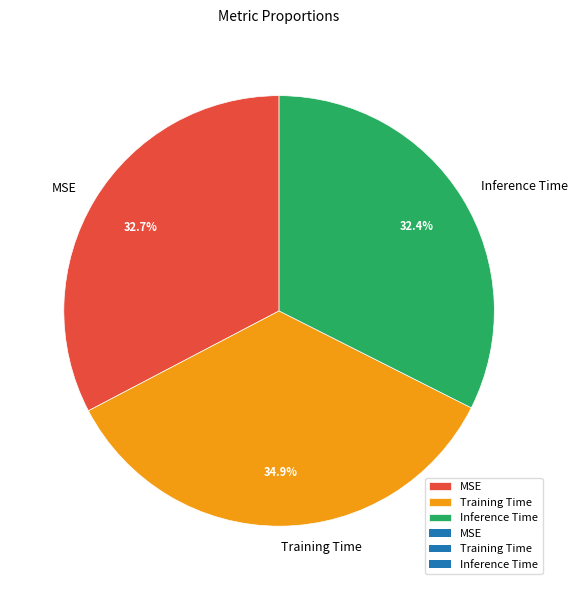

Is there any slice that represents more than half of the pie?

No